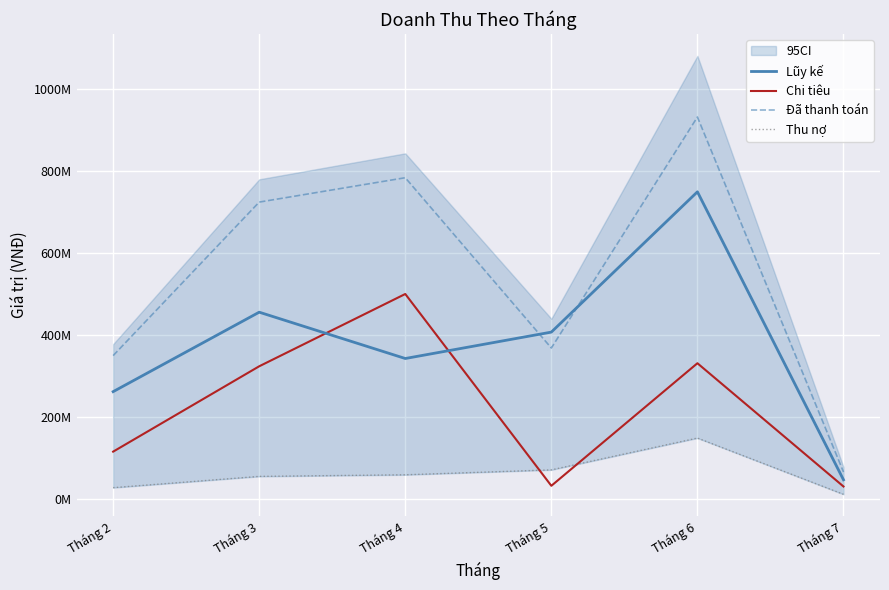

What value does the Thu nợ series have at Tháng 4, to the nearest 50?

59400000